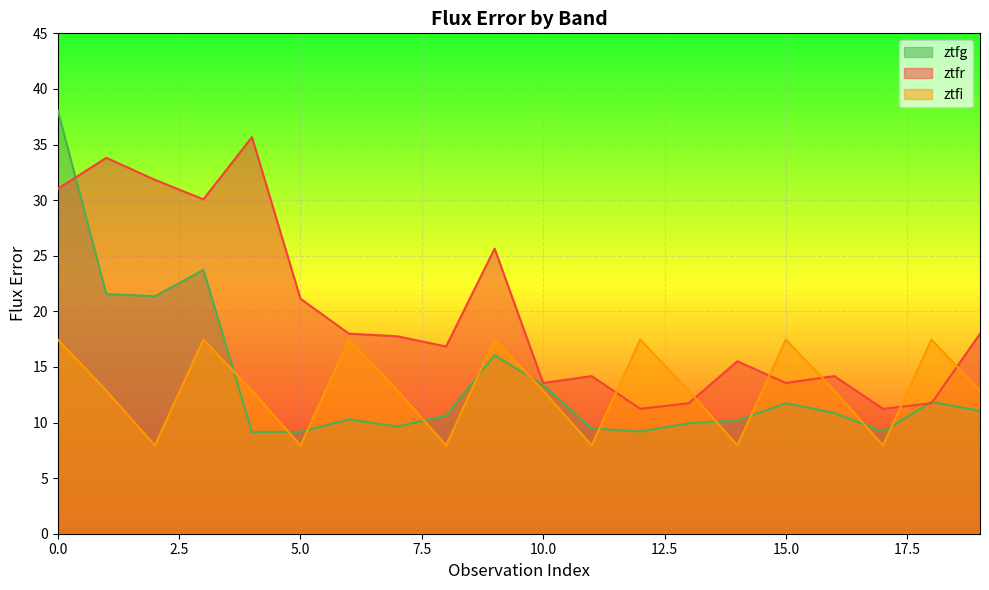

At 5, list the series in order from smallest to largest.

ztfi, ztfg, ztfr